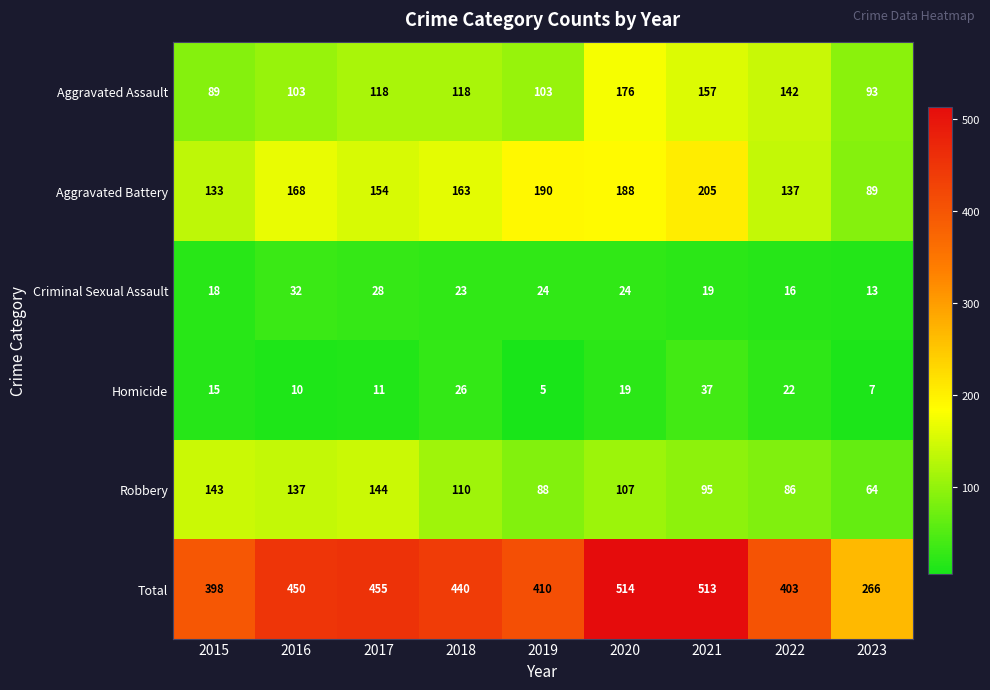

What is the difference between the Total values at 2020 and 2018?

74